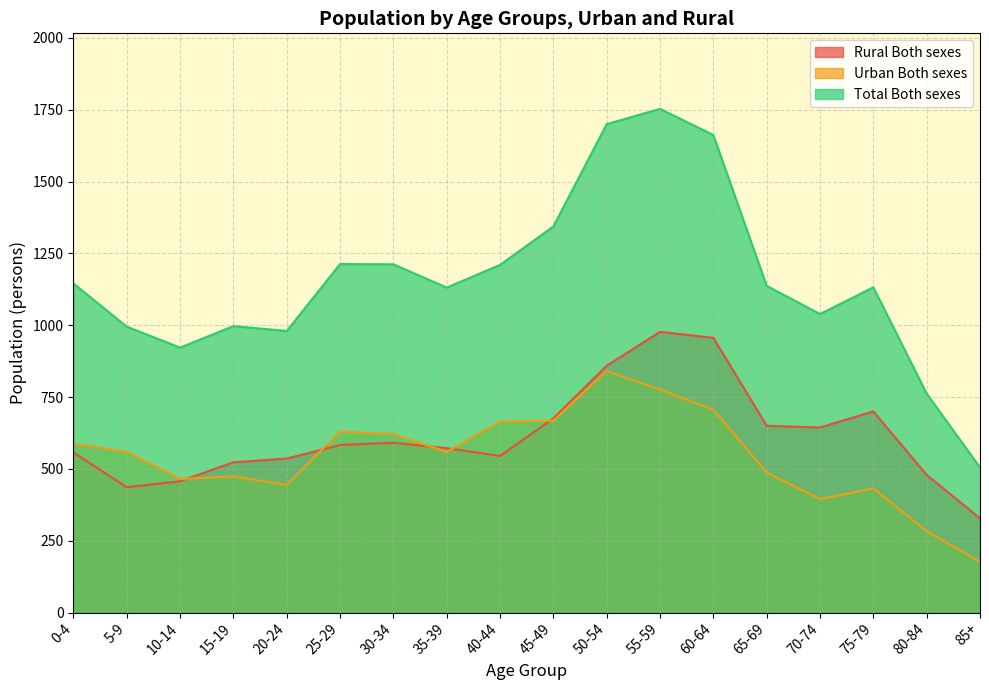

What is the difference between the maximum and second lowest values in the Urban Both sexes series?

558